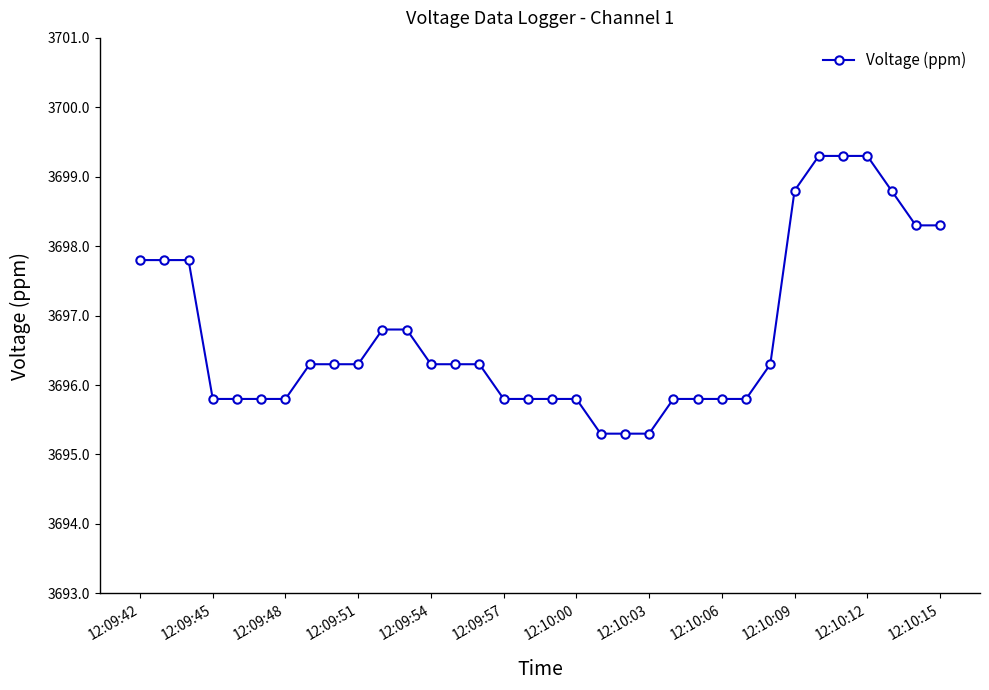

Reading left to right, transcribe all the data shown in this chart.

3697.8	3697.8	3697.8	3695.8	3695.8	3695.8	3695.8	3696.3	3696.3	3696.3	3696.8	3696.8	3696.3	3696.3	3696.3	3695.8	3695.8	3695.8	3695.8	3695.3	3695.3	3695.3	3695.8	3695.8	3695.8	3695.8	3696.3	3698.8	3699.3	3699.3	3699.3	3698.8	3698.3	3698.3